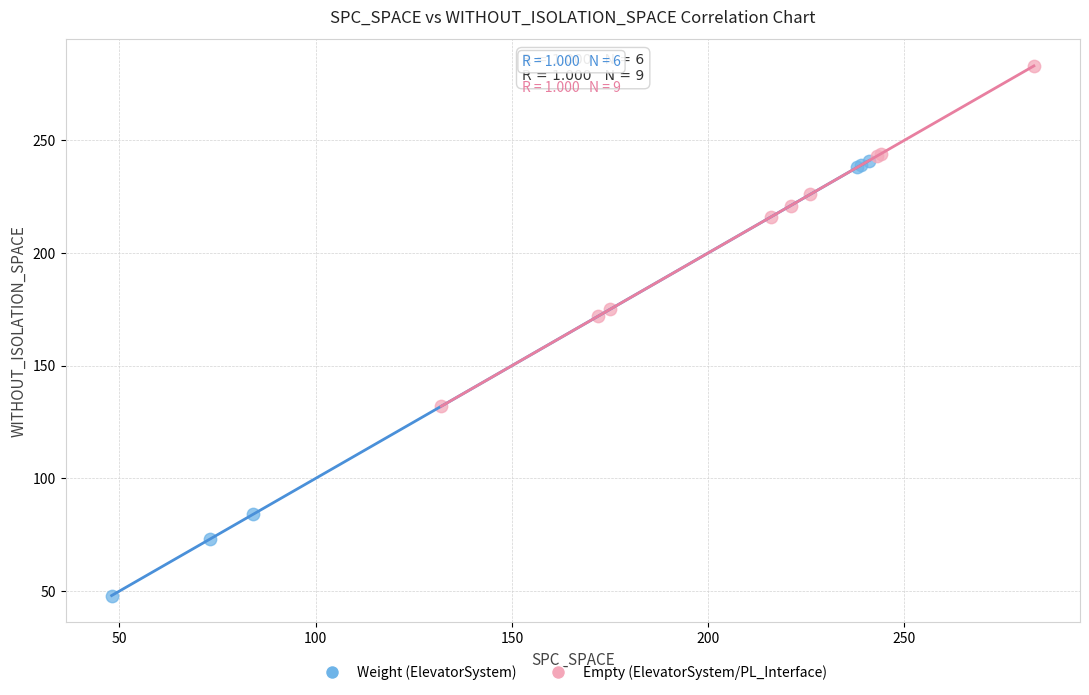

Which series contains the highest Y value?

Empty (ElevatorSystem/PL_Interface)